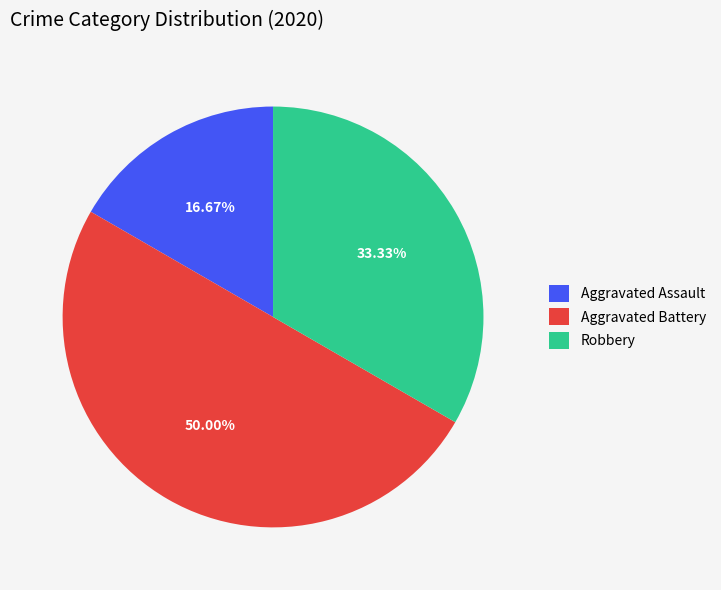

The Robbery slice represents 33% of the pie. True or false?

True